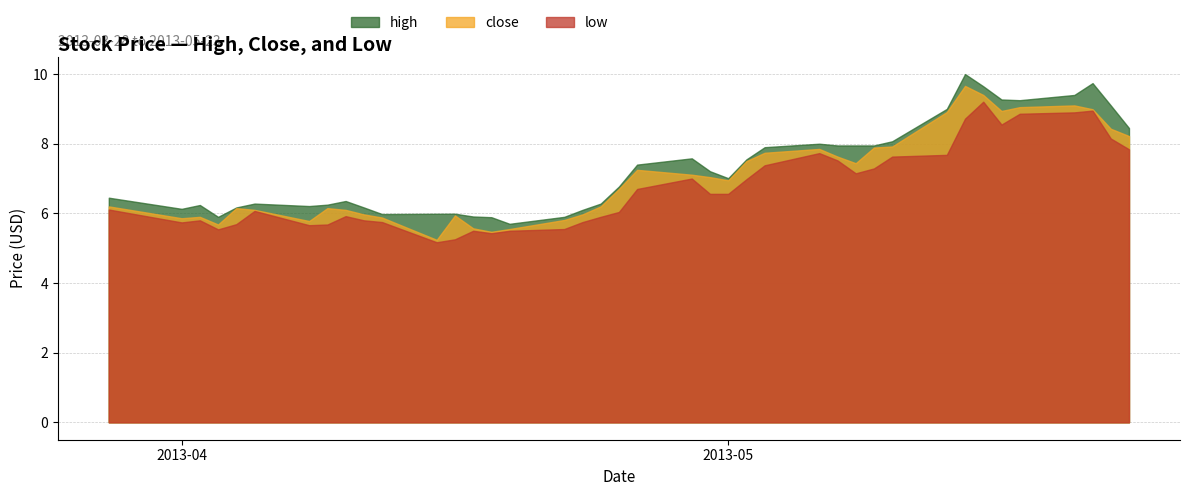

True or false: high and close cross at least once.

False